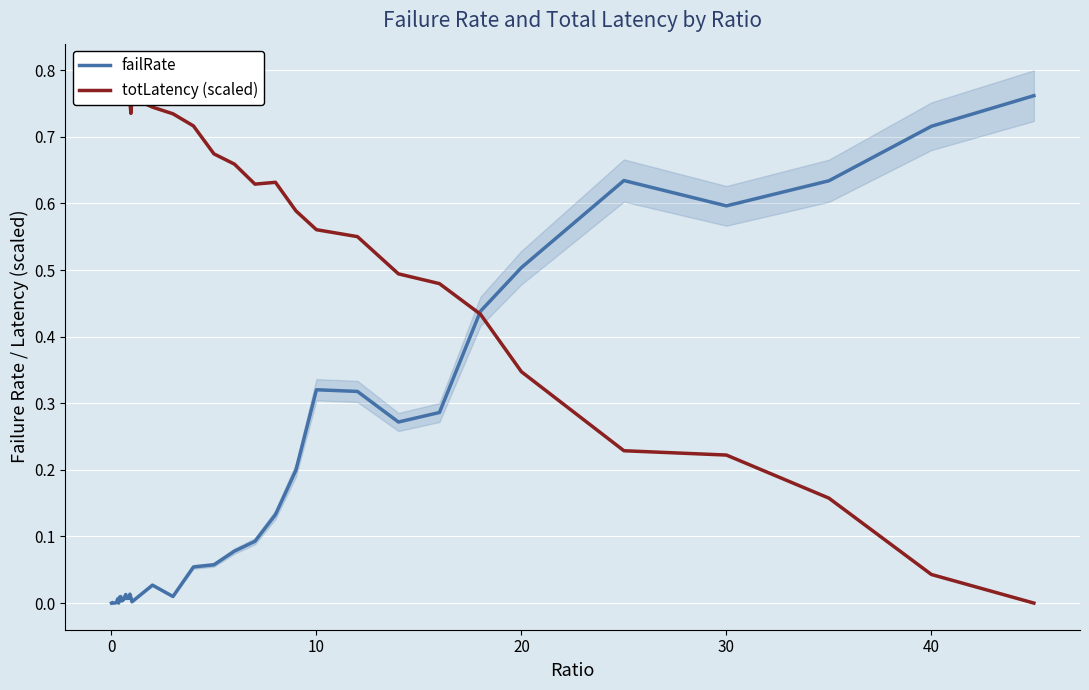

List the series in order of their overall mean, lowest first.

failRate, totLatency (scaled)